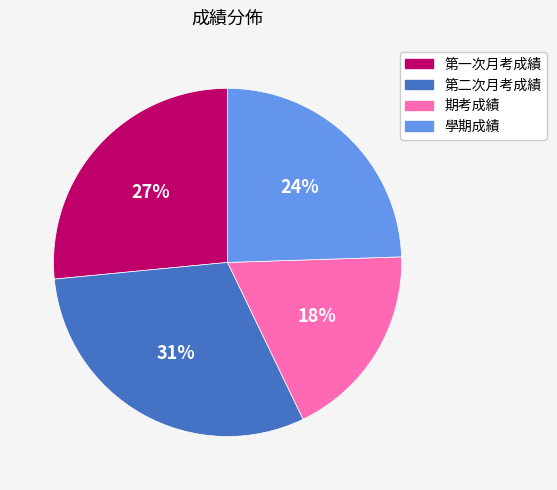

Which slice is the largest?

第二次月考成績